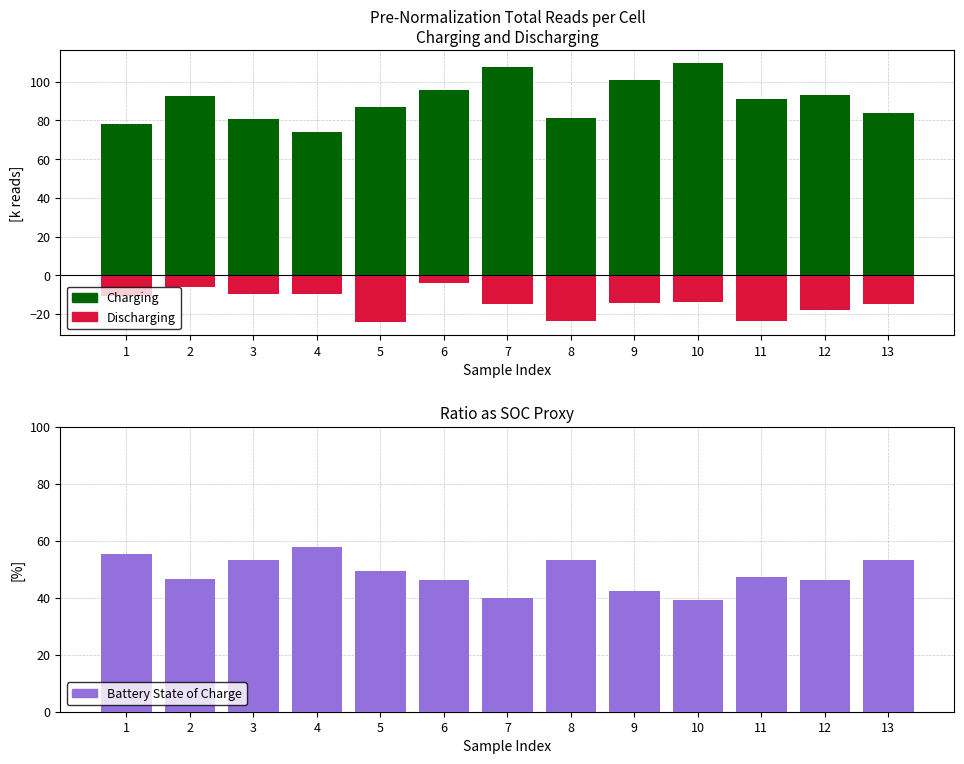

Rank the categories by Discharging value from lowest to highest.

5, 11, 8, 12, 13, 7, 9, 10, 1, 3, 4, 2, 6